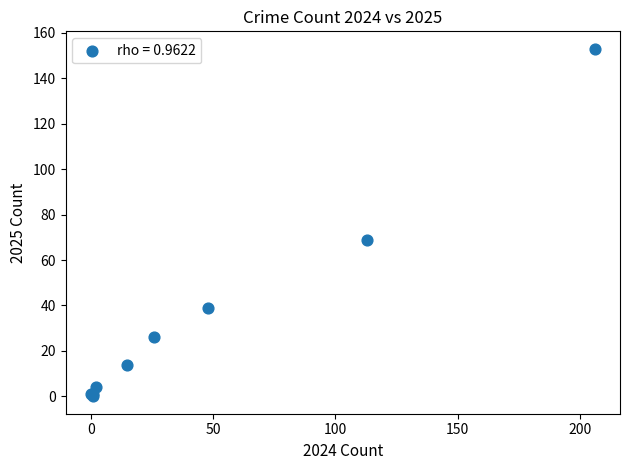

What Y value in the scatter plot is closest to 76?

69